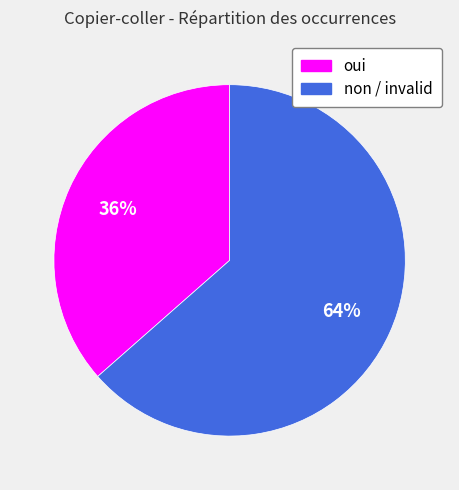

What is the largest slice in the pie chart?

non / invalid